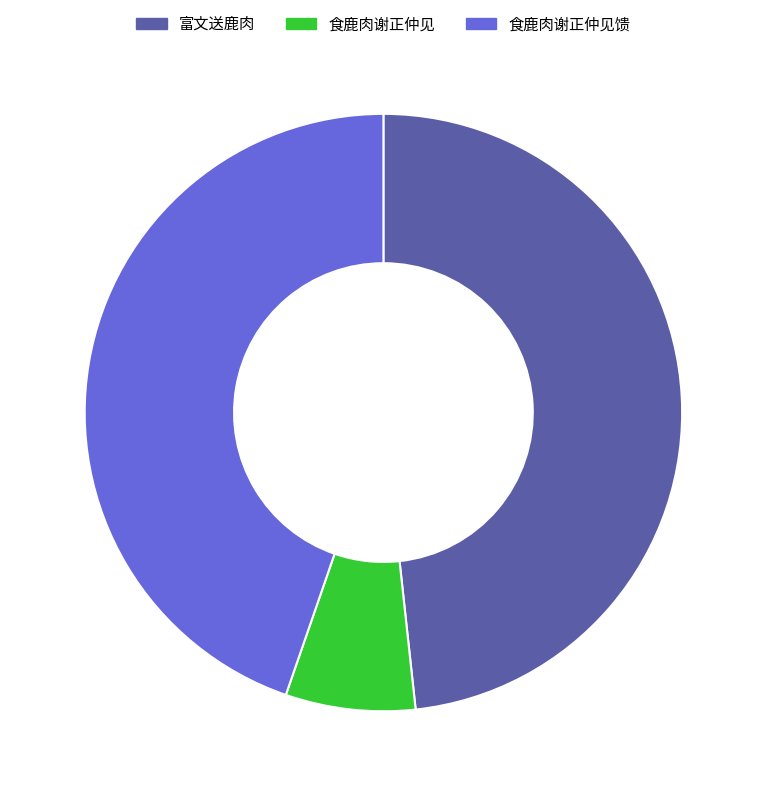

What is the smallest slice in the pie chart?

食鹿肉谢正仲见